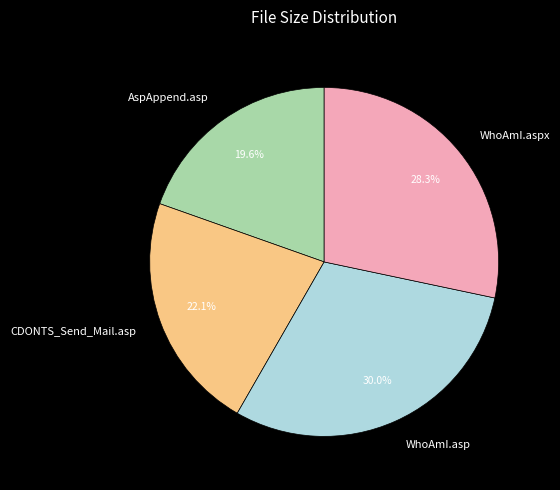

Is it true that WhoAmI.aspx is 28% of the pie?

True